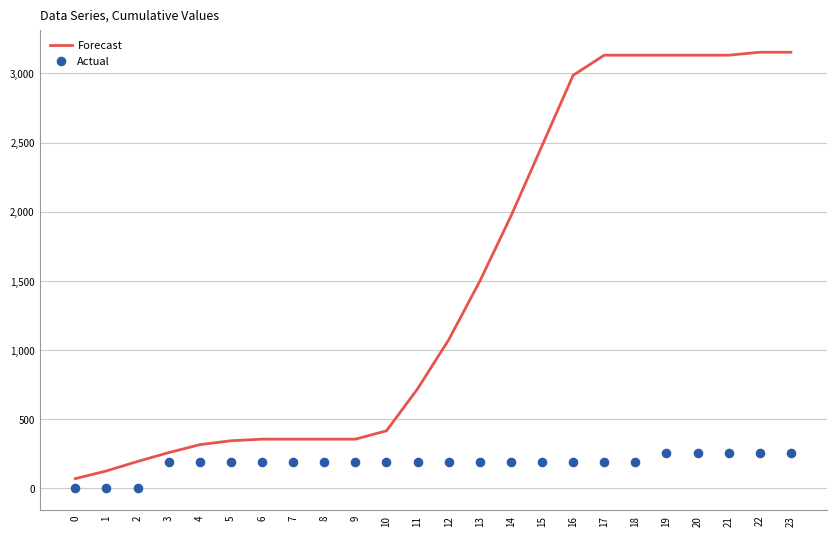

Which series contains the lowest Y value?

Actual